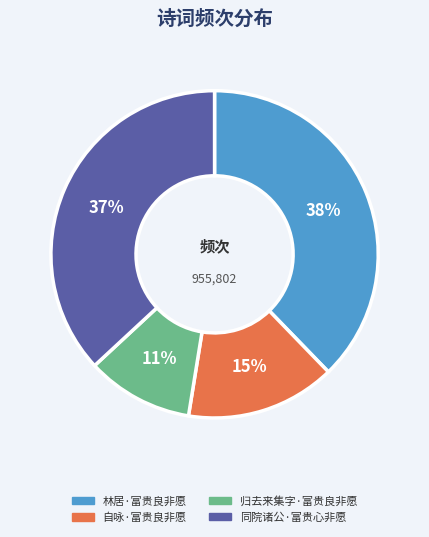

Which slice is the smallest?

归去来集字·富贵良非愿